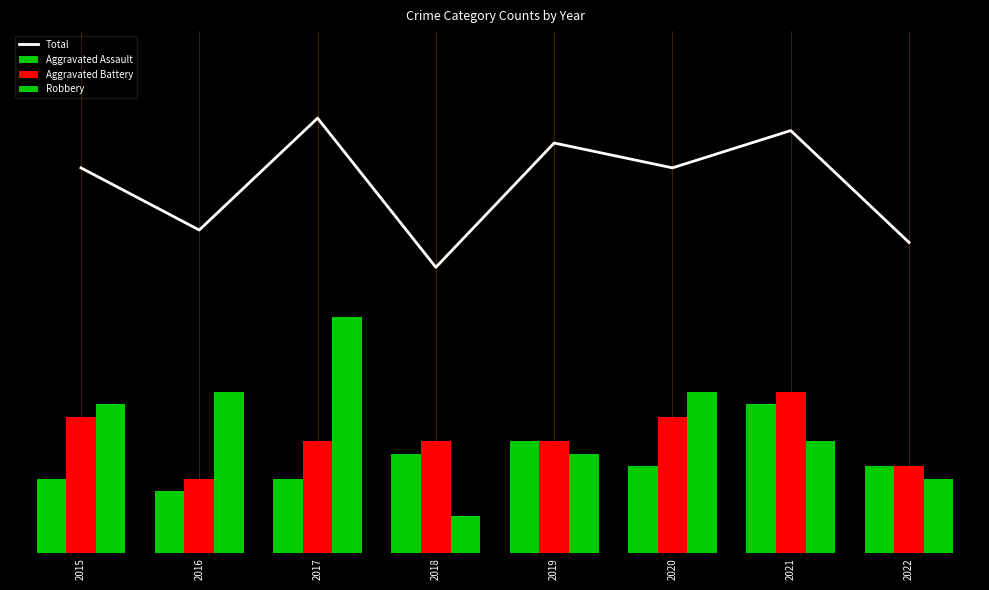

Is it true that Total equals 35 at 2017?

True